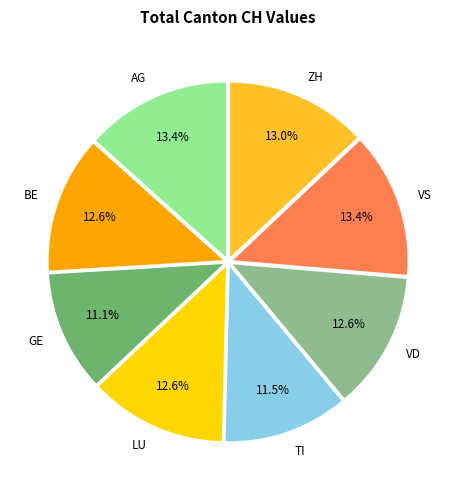

What is the ratio of the value at BE to the value at VS?

0.9